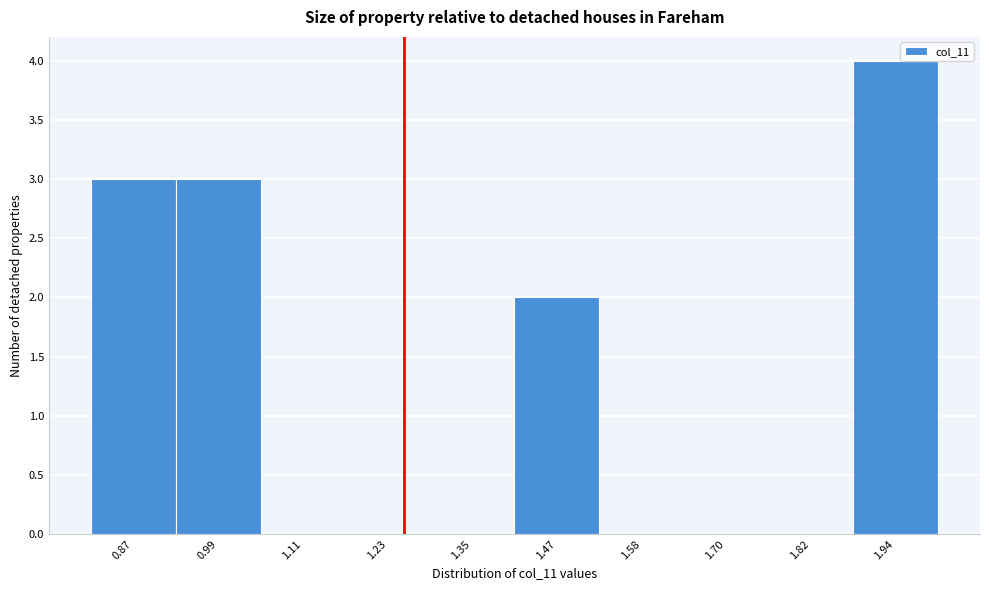

What is the height of the bar covering 1.40 to 1.52 on the x-axis? Neither the bar edges nor the heights are printed on the chart, so give them approximately, as read against the axes.

2